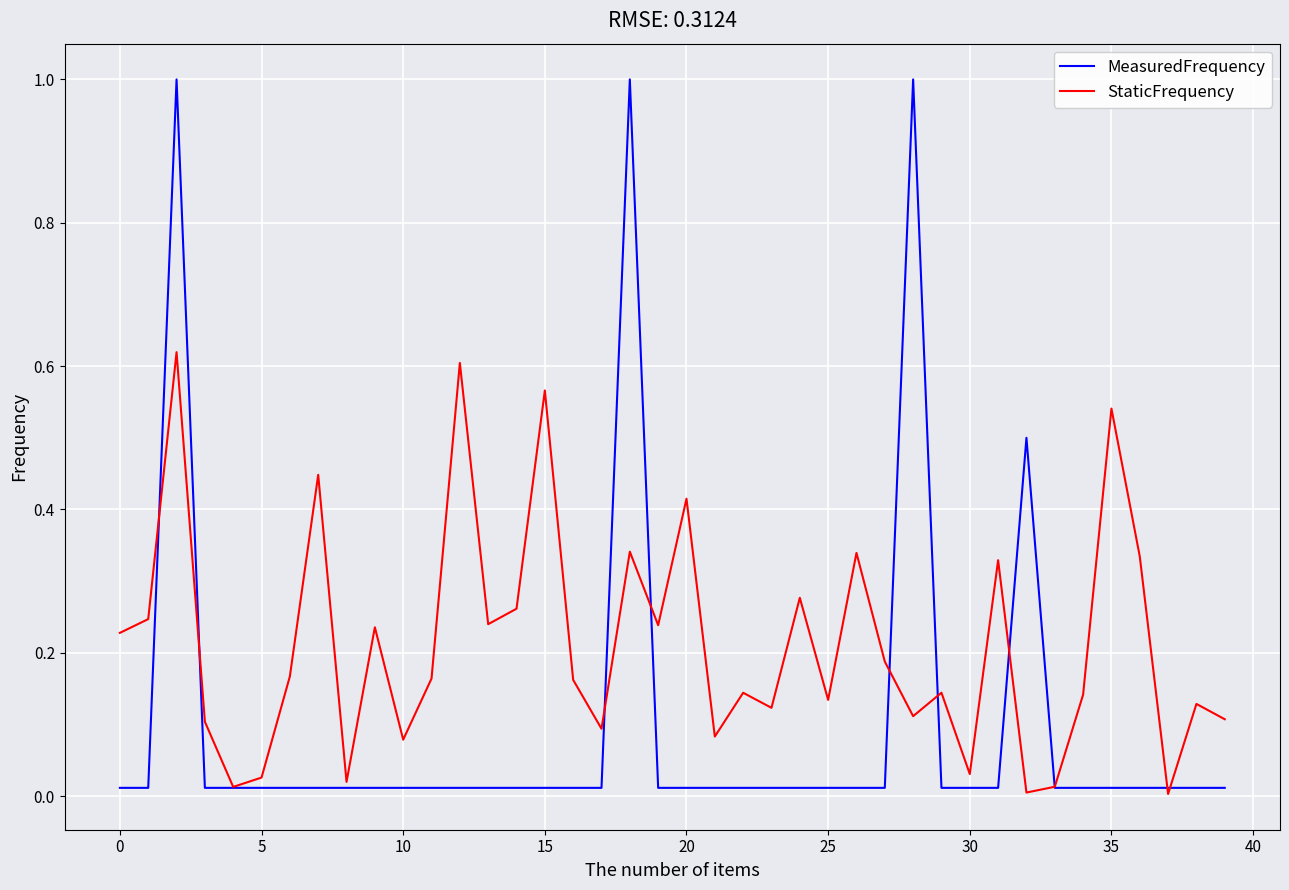

Which series has the largest range (max minus min)?

MeasuredFrequency